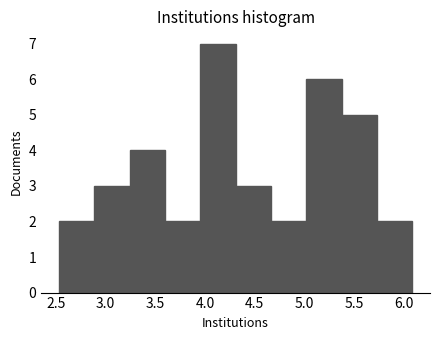

What is the height of the bar covering 4.65 to 5.00 on the x-axis? Neither the bar edges nor the heights are printed on the chart, so give them approximately, as read against the axes.

2